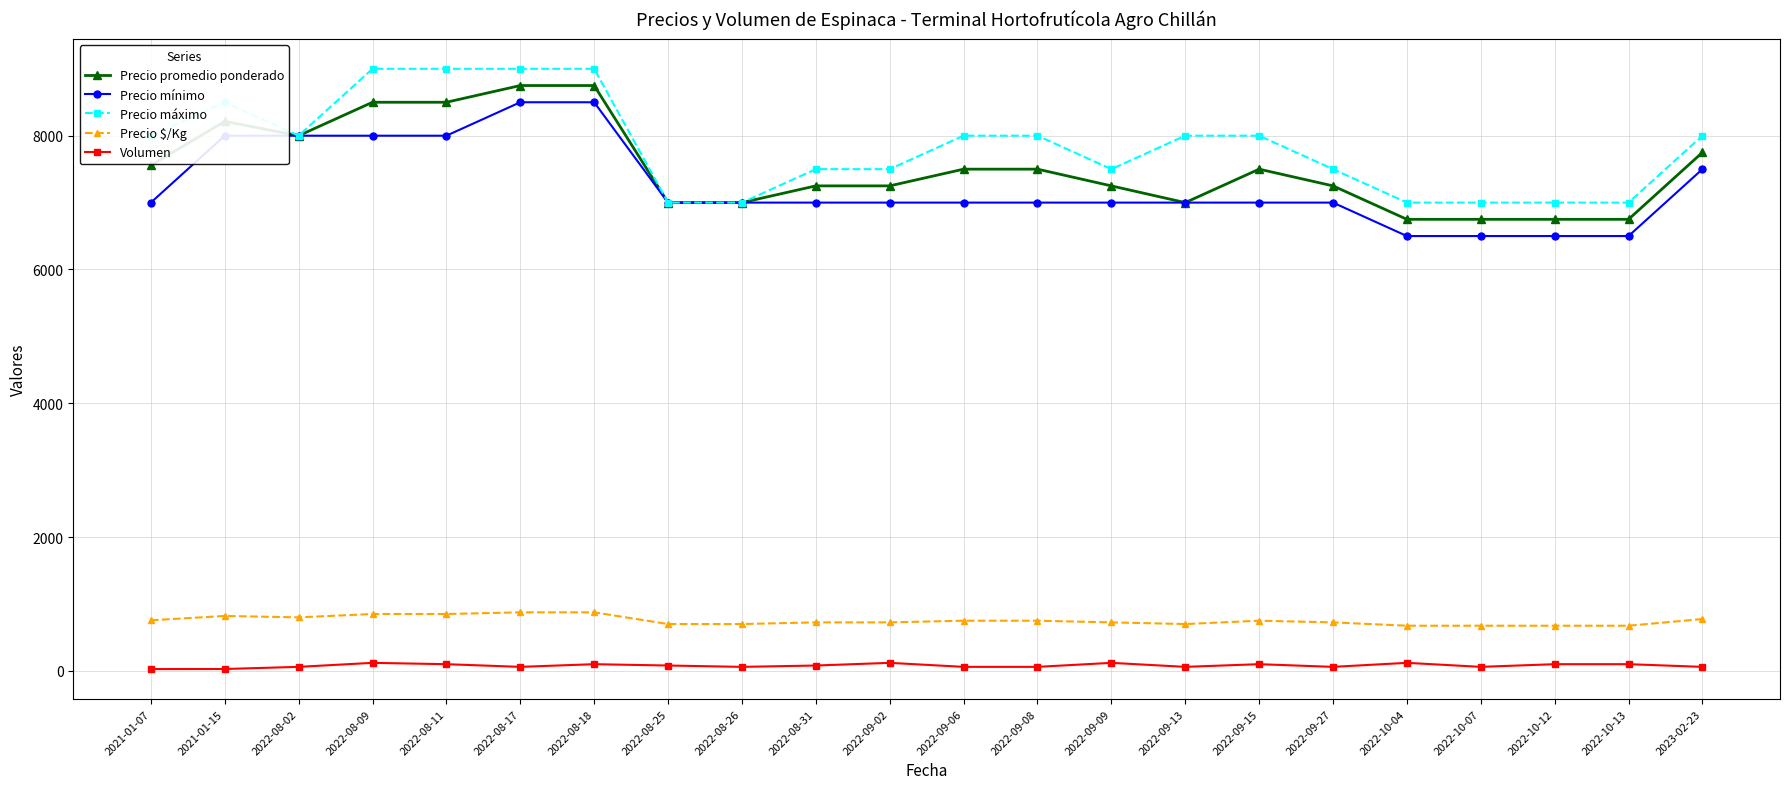

What is the maximum value for Precio $/Kg?

875